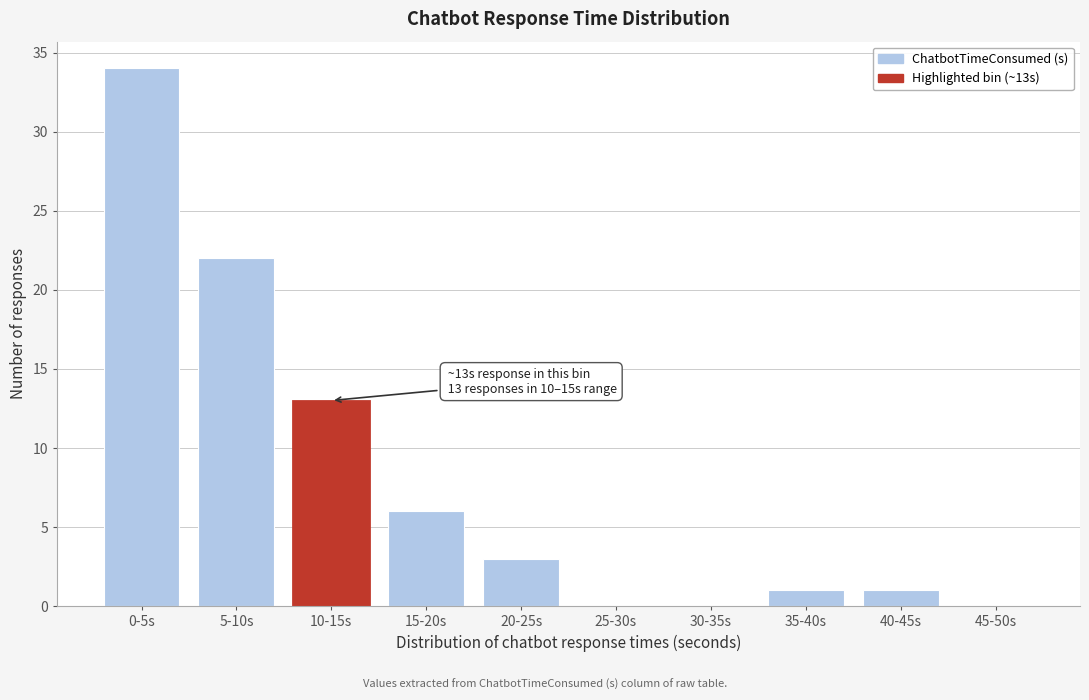

Reading left to right, list all the values displayed in this chart.

0-5s=34	5-10s=22	10-15s=13	15-20s=6	20-25s=3	25-30s=0	30-35s=0	35-40s=1	40-45s=1	45-50s=0